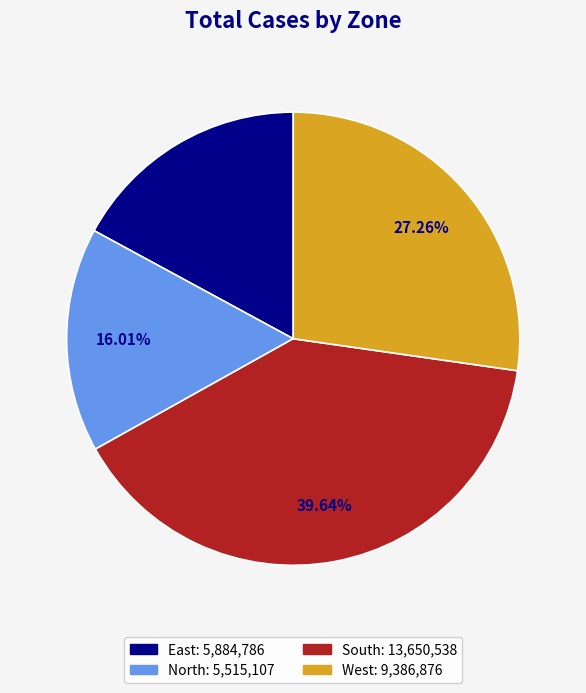

Which category has the biggest portion of the pie?

South